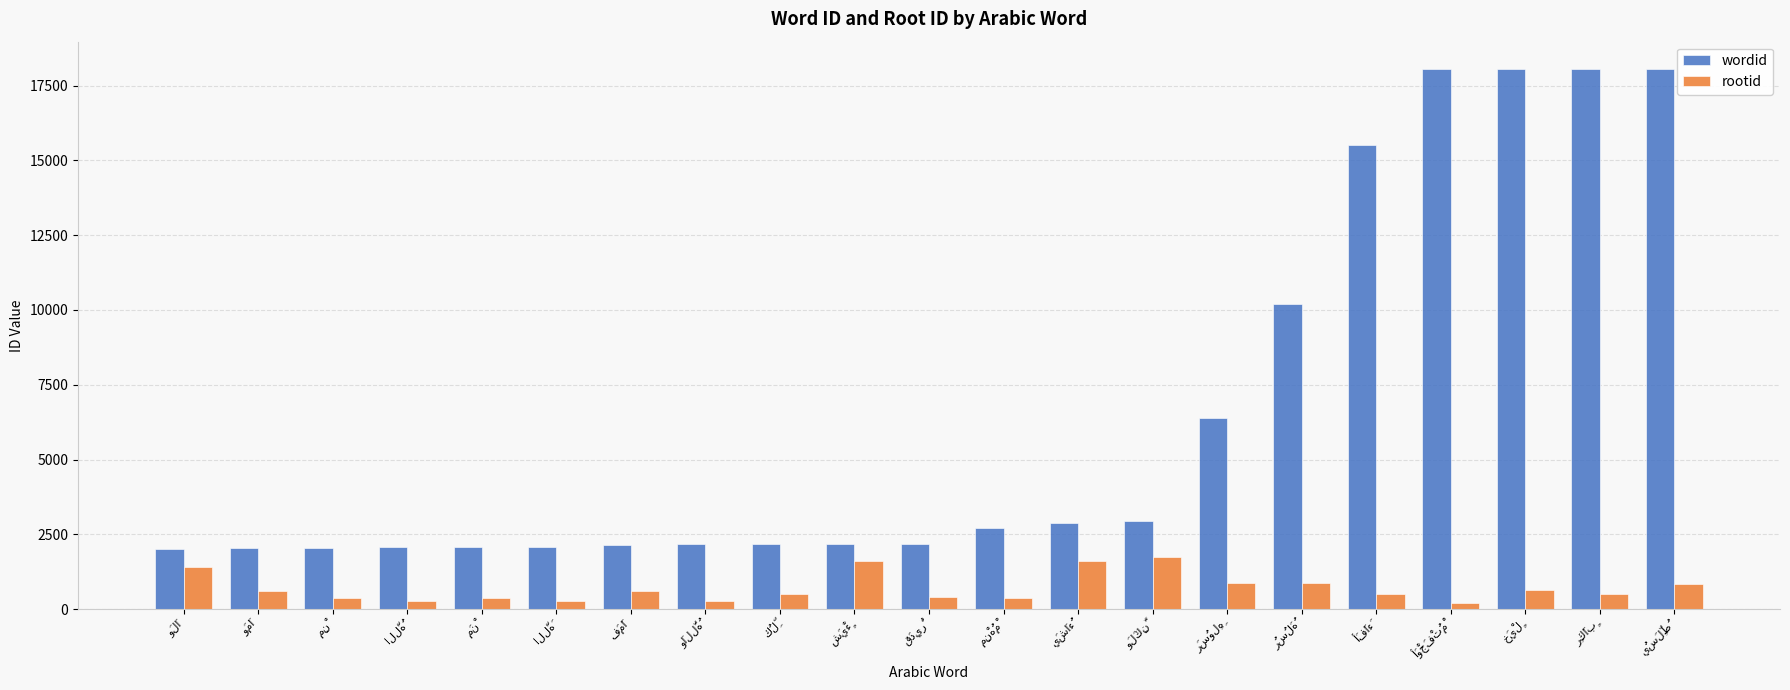

What is the difference between the second highest and second lowest values in the wordid series?

16018